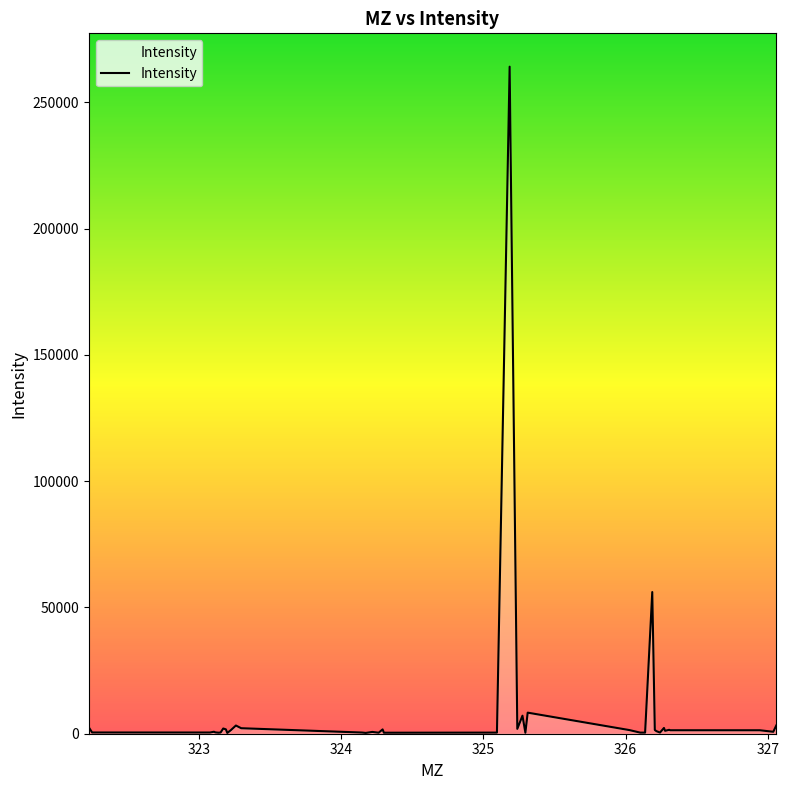

What is the greatest value displayed?

264151.5